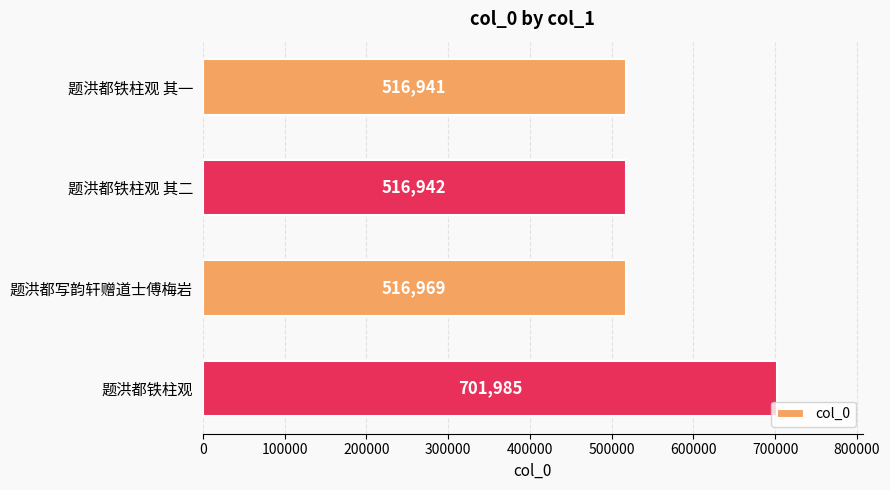

The chart shows a value of 701985 at 题洪都铁柱观. True or false?

True